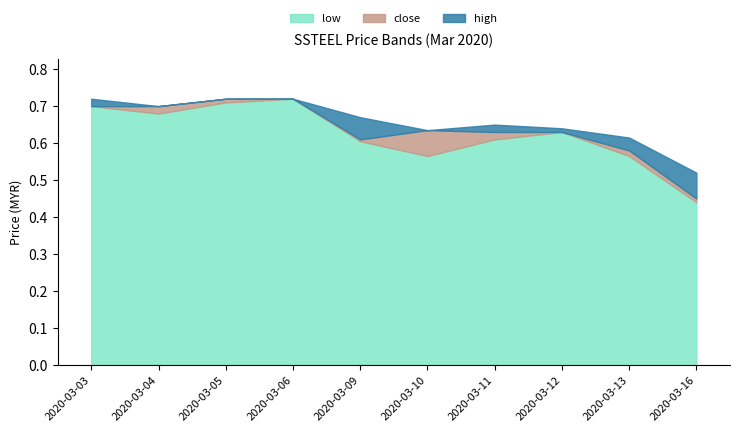

True or false: close and high intersect in this chart.

False